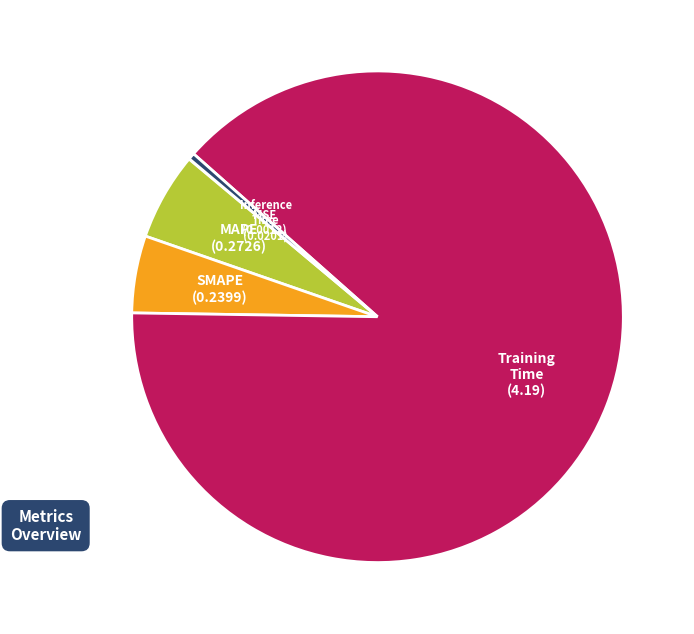

Is there a majority slice in this chart?

Yes